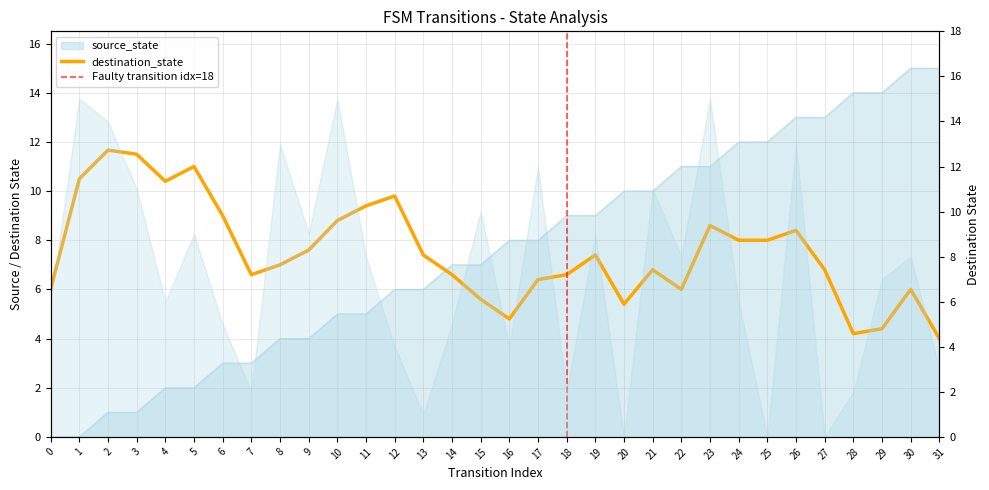

Rank the categories by value from highest to lowest.

30, 31, 28, 29, 26, 27, 24, 25, 22, 23, 20, 21, 18, 19, 16, 17, 14, 15, 12, 13, 10, 11, 8, 9, 6, 7, 4, 5, 2, 3, 0, 1